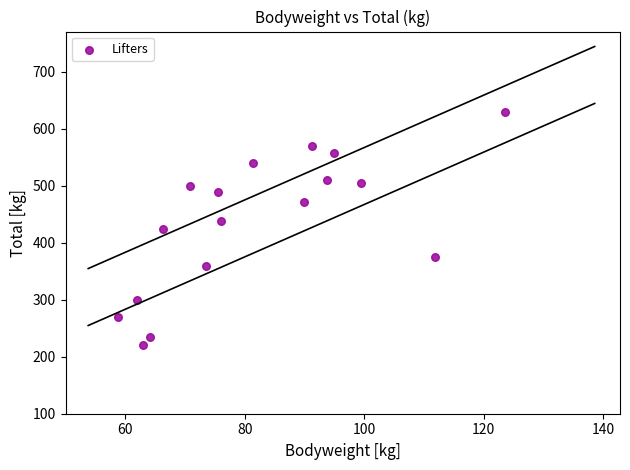

What is the range of Y values (max minus min)?

410.0